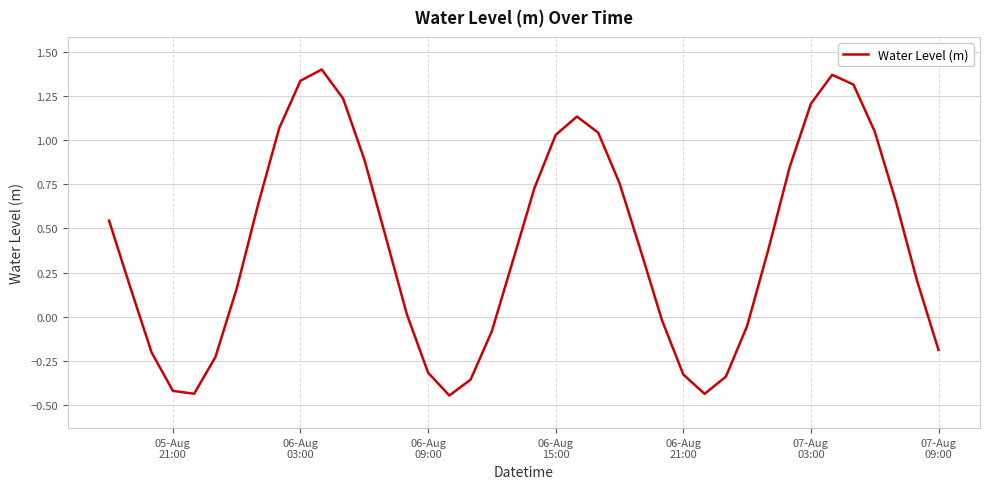

How many values are above zero?

26